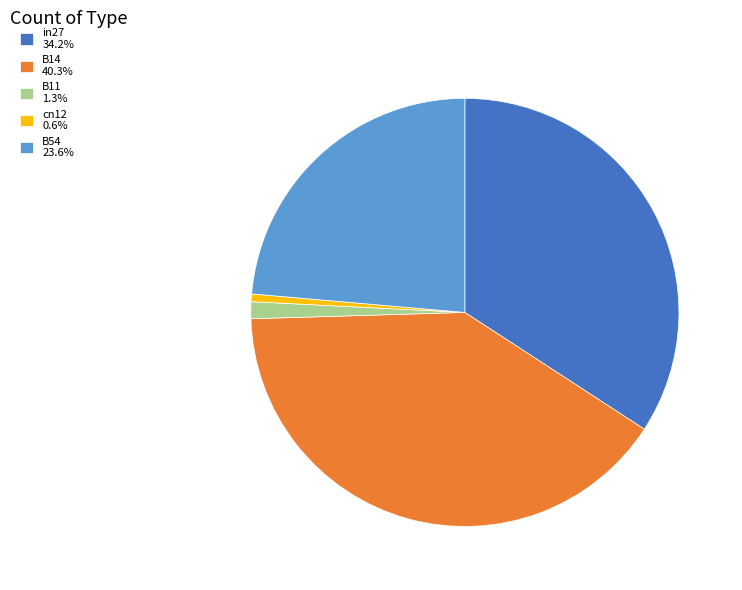

Combined, do cn12 0.6% and B11 1.3% account for over 50%?

No